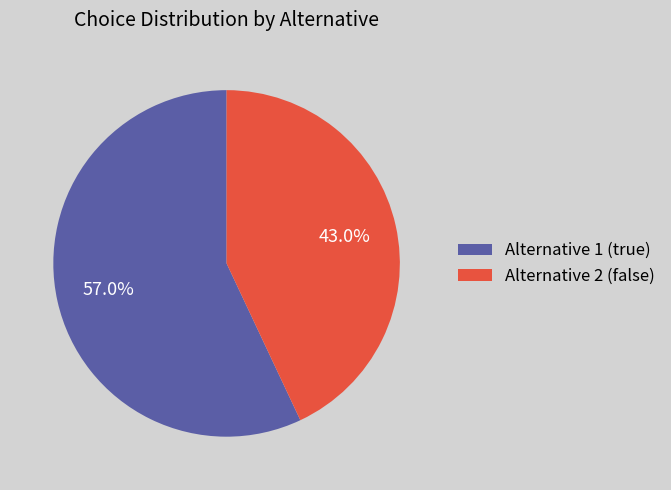

What is the majority slice?

Alternative 1 (true)